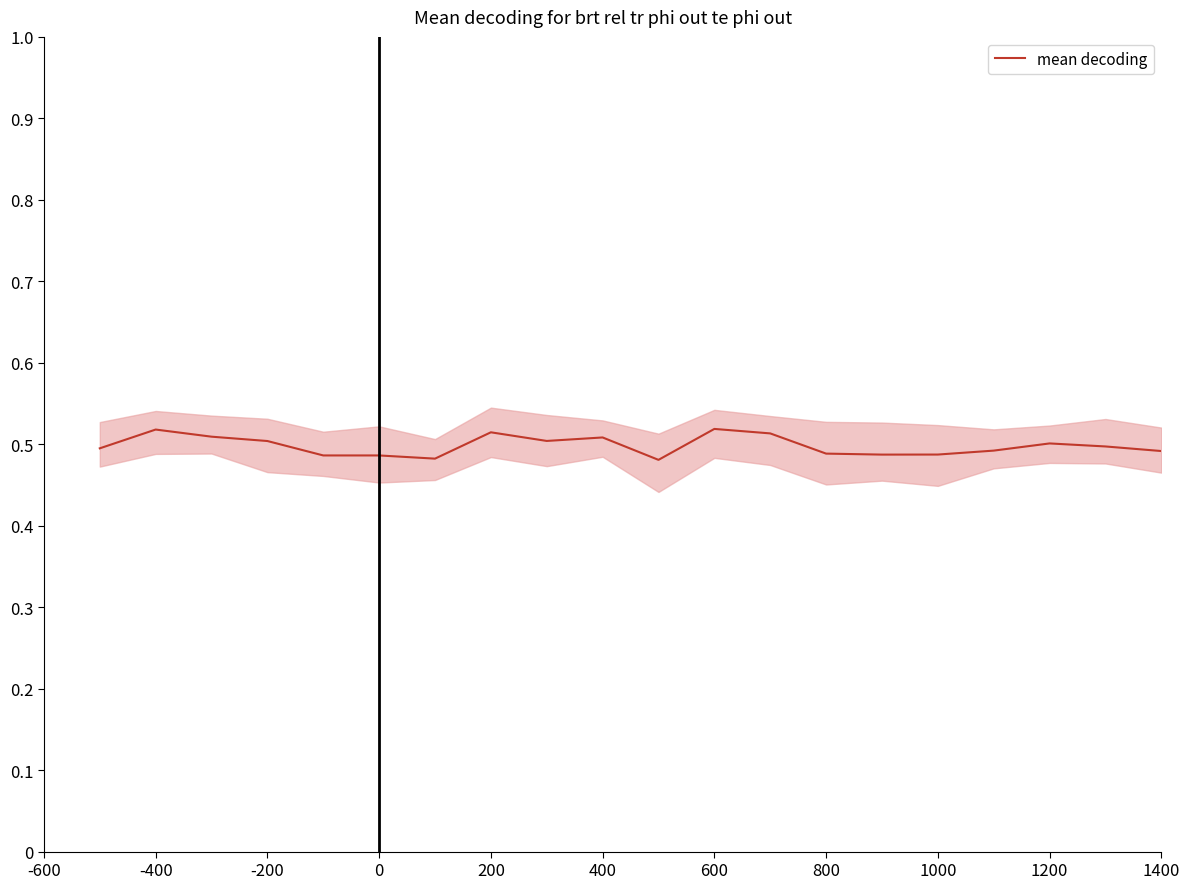

What is the average value?

0.5